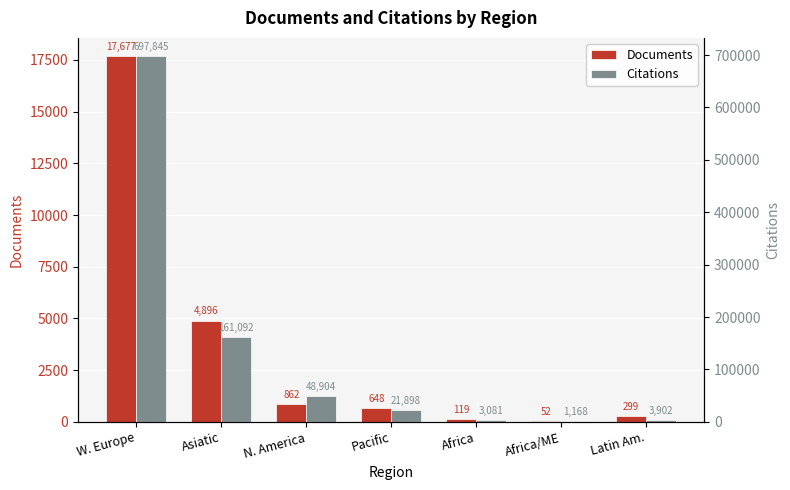

List the series in order of their overall mean, highest first.

Citations, Documents